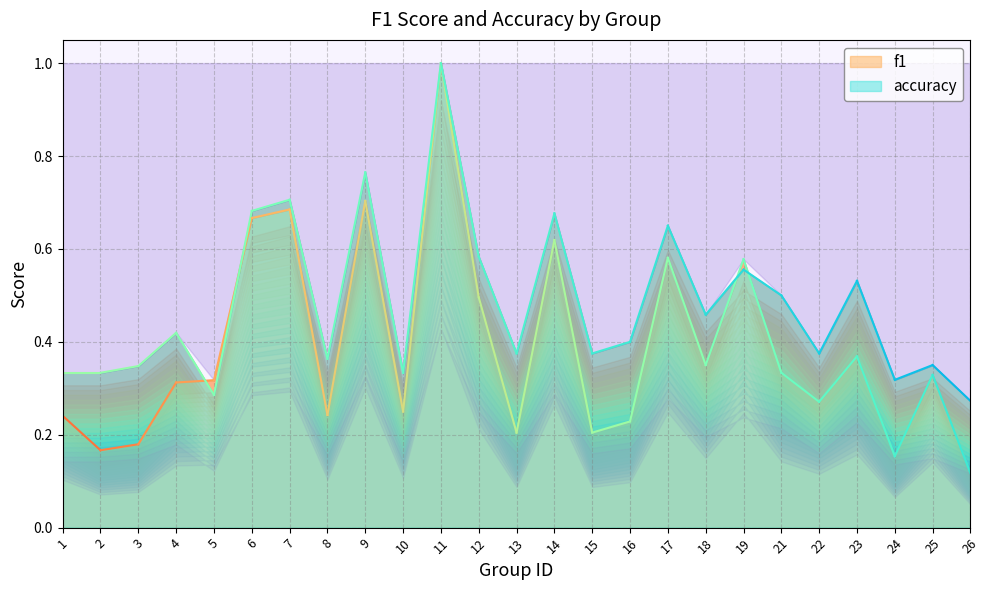

Is the value of accuracy at 10 greater than the value of f1 at 26?

Yes